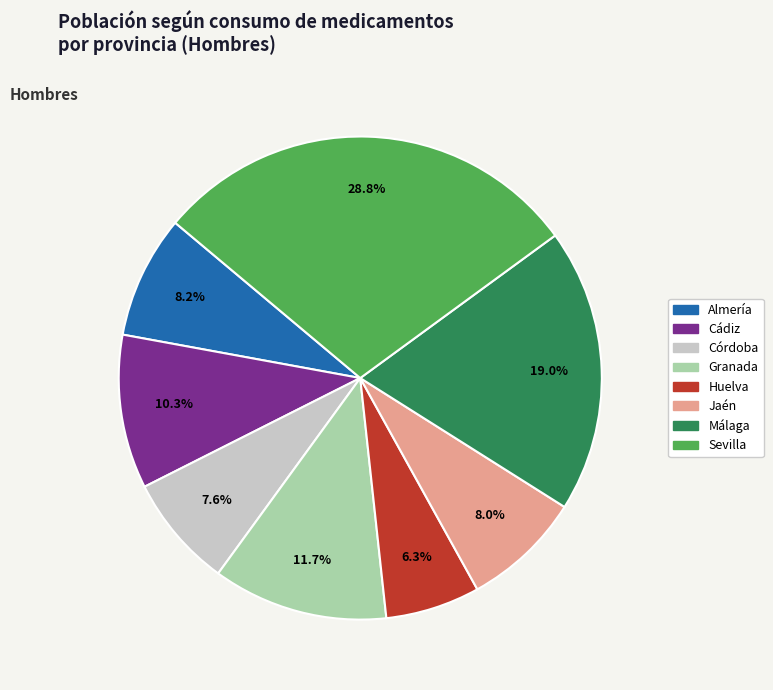

How many segments does this pie chart have?

8